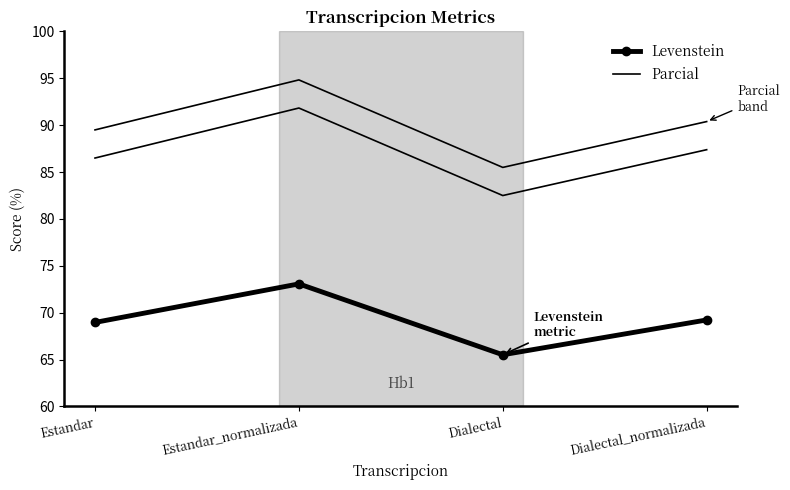

What are all the series names shown in the legend?

Levenstein, Parcial